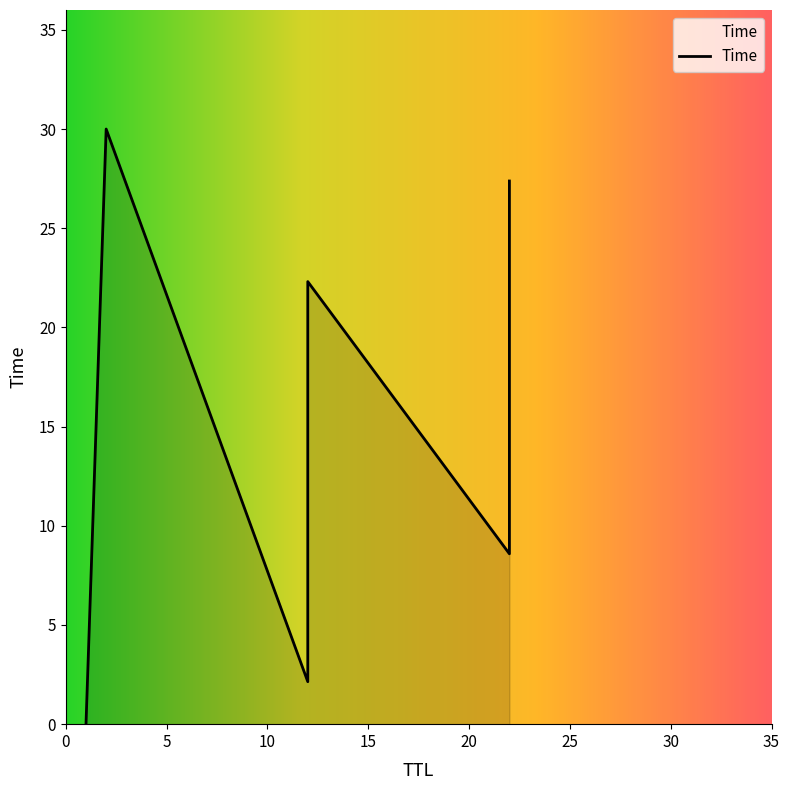

Count the number of values greater than 22.

3